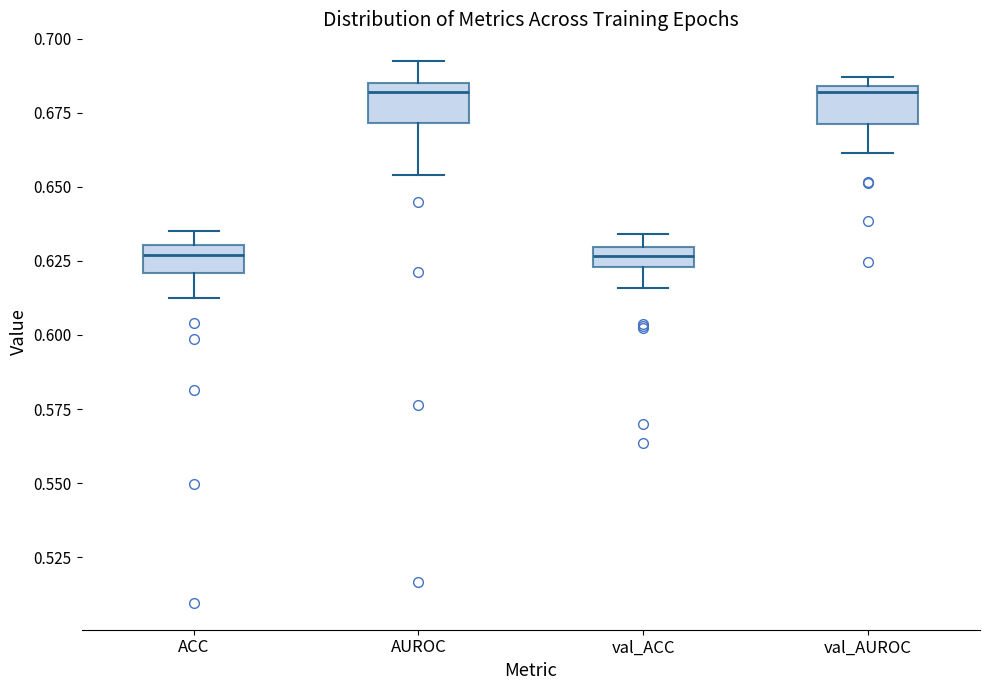

Where does the lower whisker of the box for val_ACC end on the y-axis? The values are not printed on the chart, so give them approximately, as read against the axis.

0.615